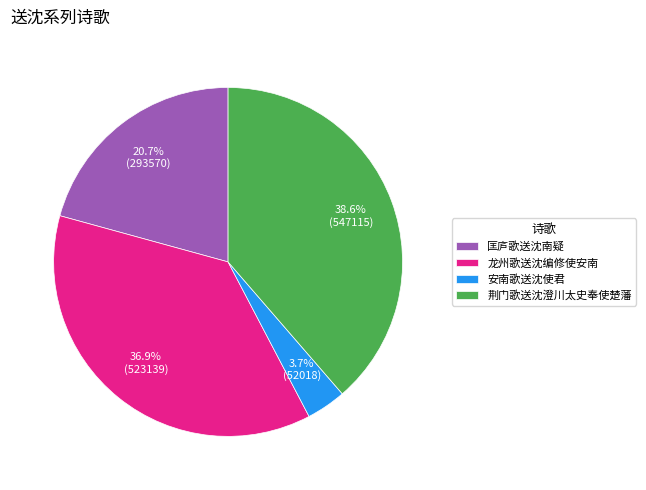

Between 荆门歌送沈澄川太史奉使楚藩 and 匡庐歌送沈南疑, which is larger?

荆门歌送沈澄川太史奉使楚藩